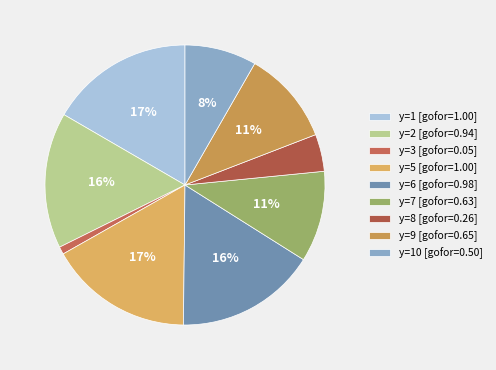

To the nearest percent, what is the average slice percentage?

11%